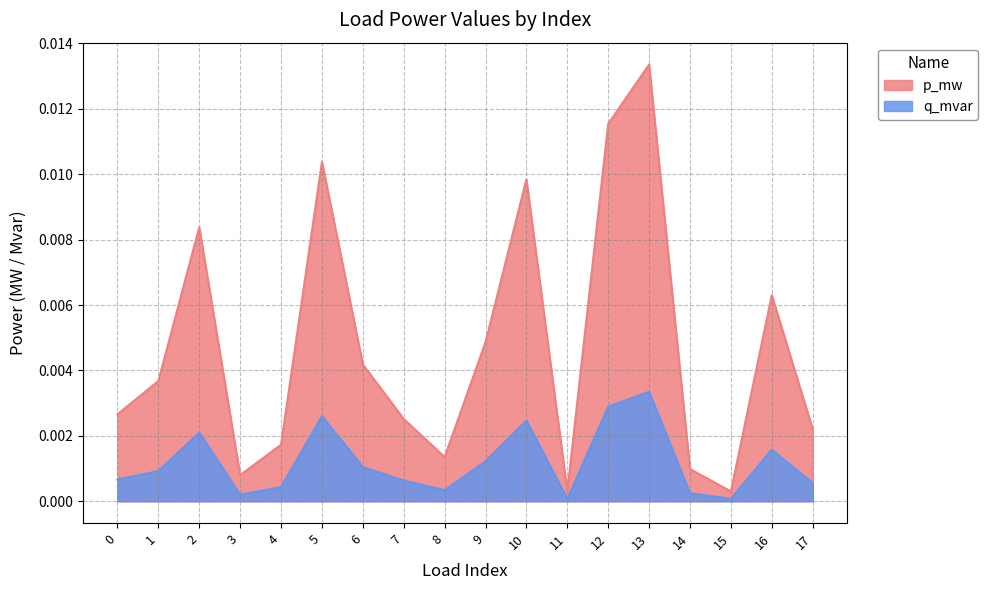

True or false: q_mvar and p_mw intersect in this chart.

False